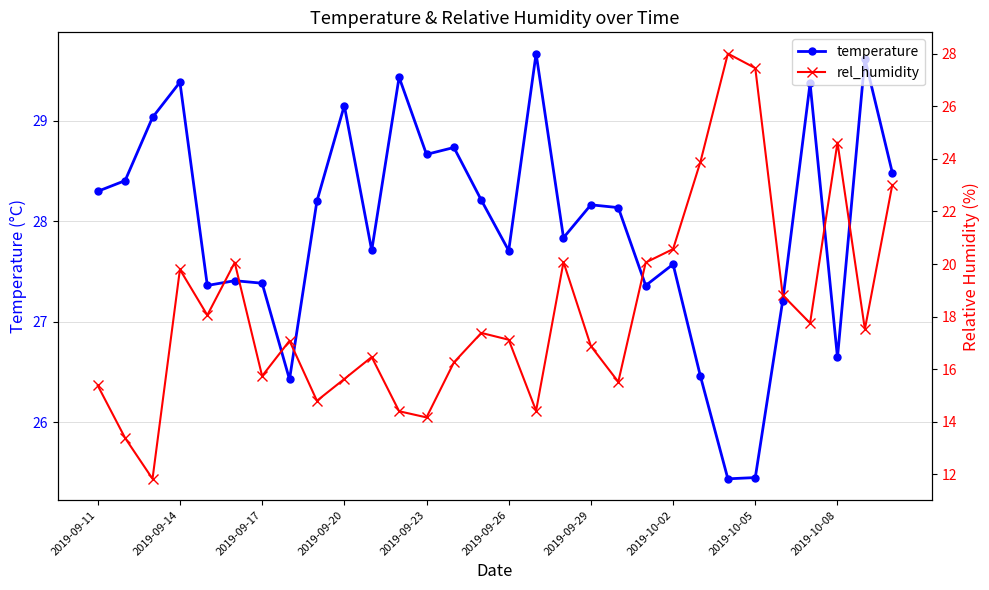

What is the sum of all rel_humidity values?

546.2